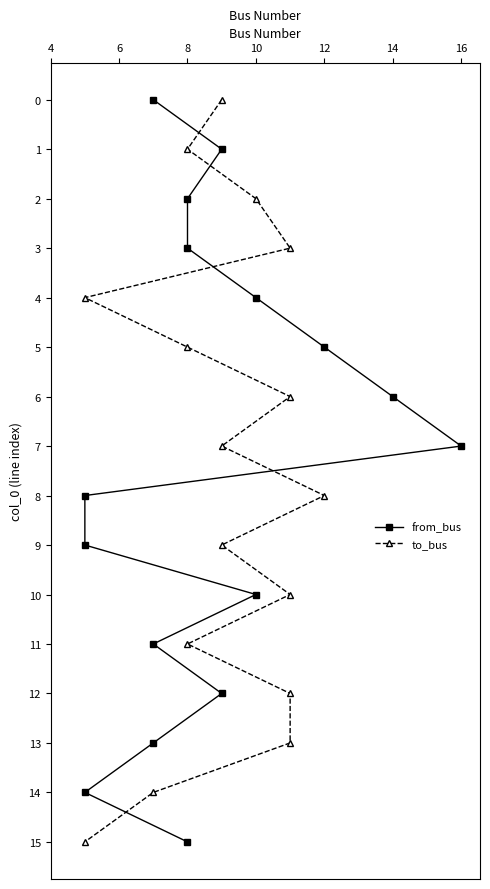

Which series has the largest range (max minus min)?

from_bus